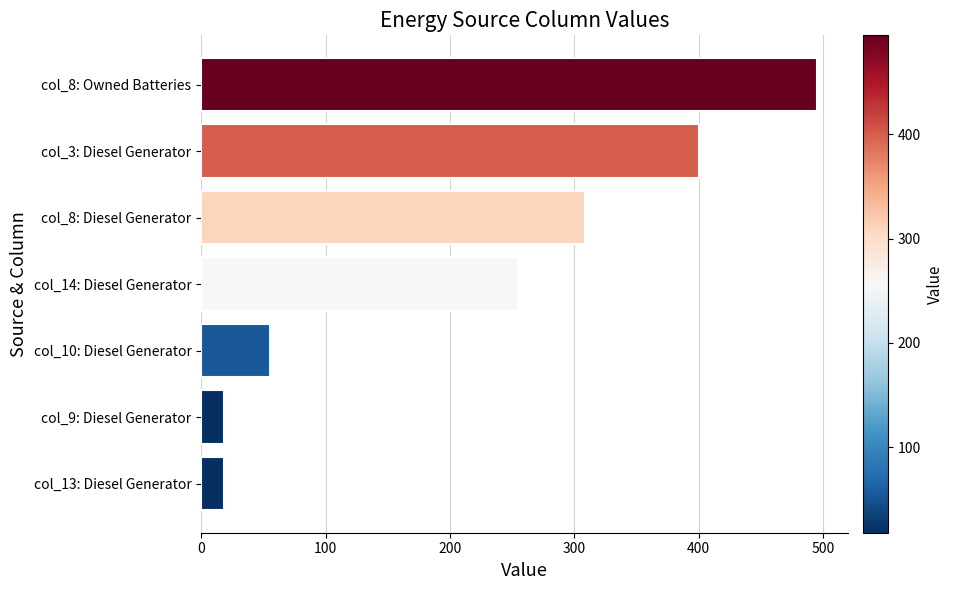

Between col_14: Diesel Generator and col_8: Owned Batteries, which is larger?

col_8: Owned Batteries